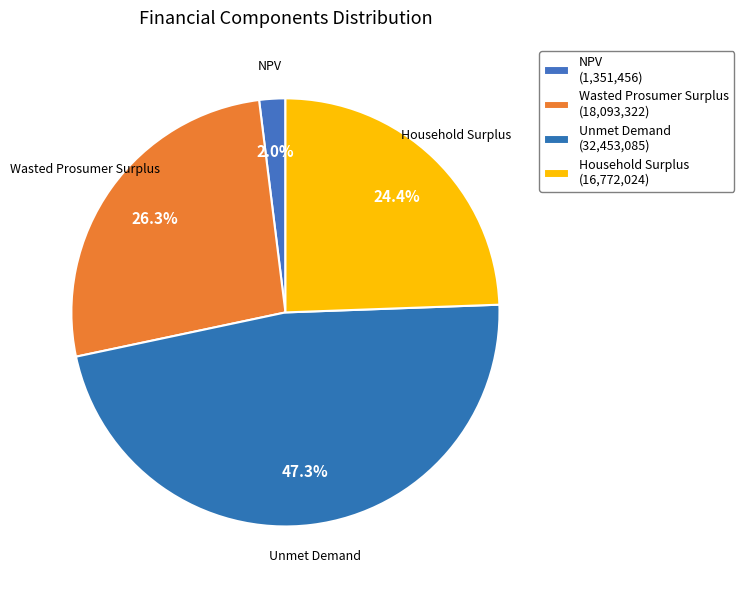

How many segments does this pie chart have?

4